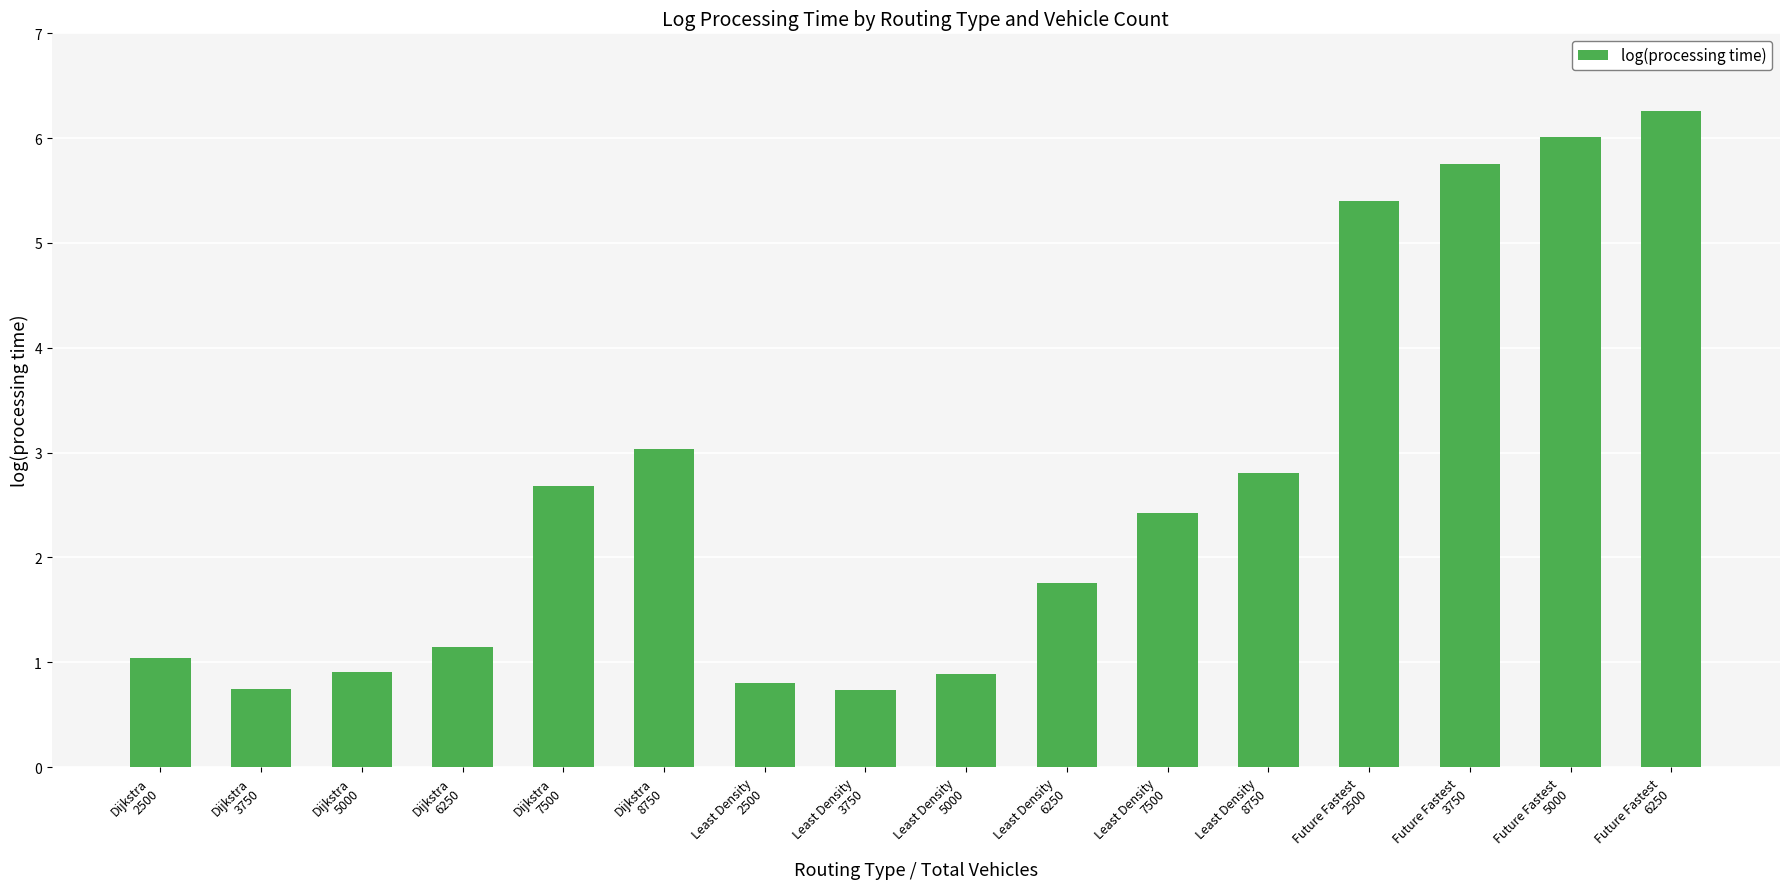

Read the value at Future Fastest
2500.

5.4